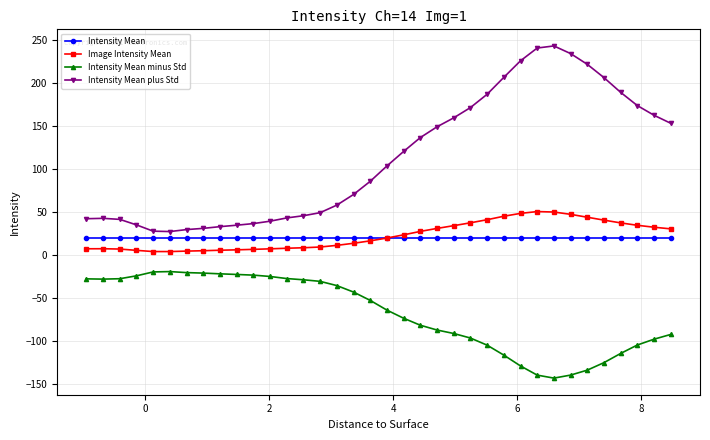

List the series in order of their peak value, highest first.

Intensity Mean plus Std, Image Intensity Mean, Intensity Mean, Intensity Mean minus Std